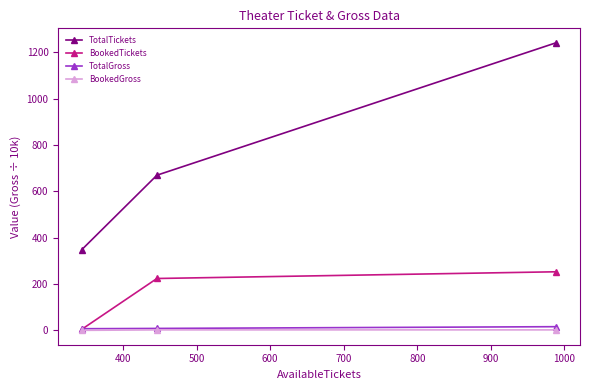

Does the chart display data point markers on the line(s)?

Yes